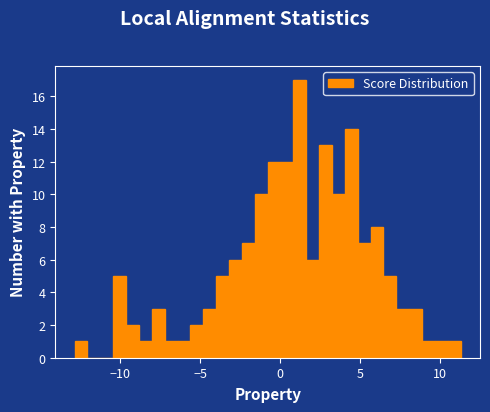

Around what value on the x-axis is the tallest bar? Give the approximate position of its centre, as read against the axis.

1.0